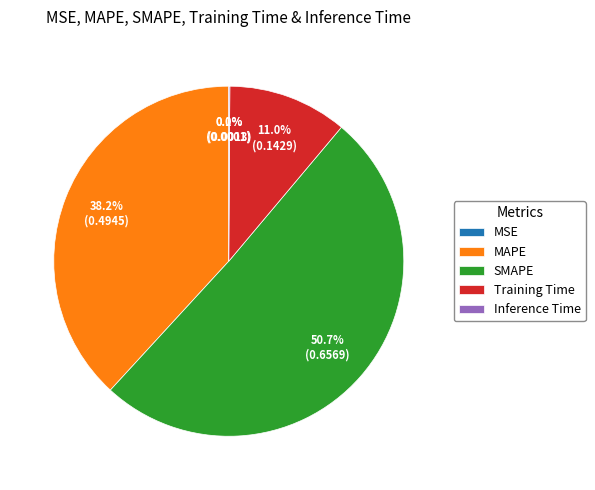

Is there any slice that represents more than half of the pie?

Yes